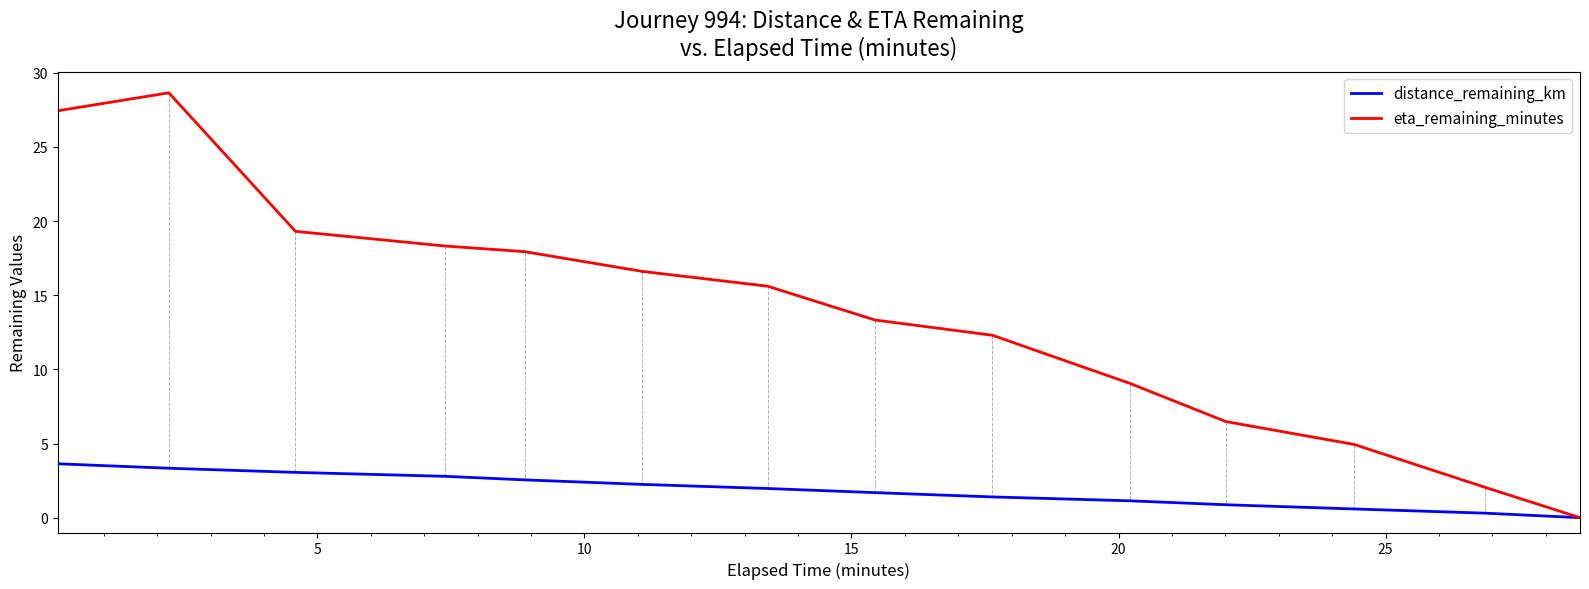

List the series in order of their peak value, lowest first.

distance_remaining_km, eta_remaining_minutes